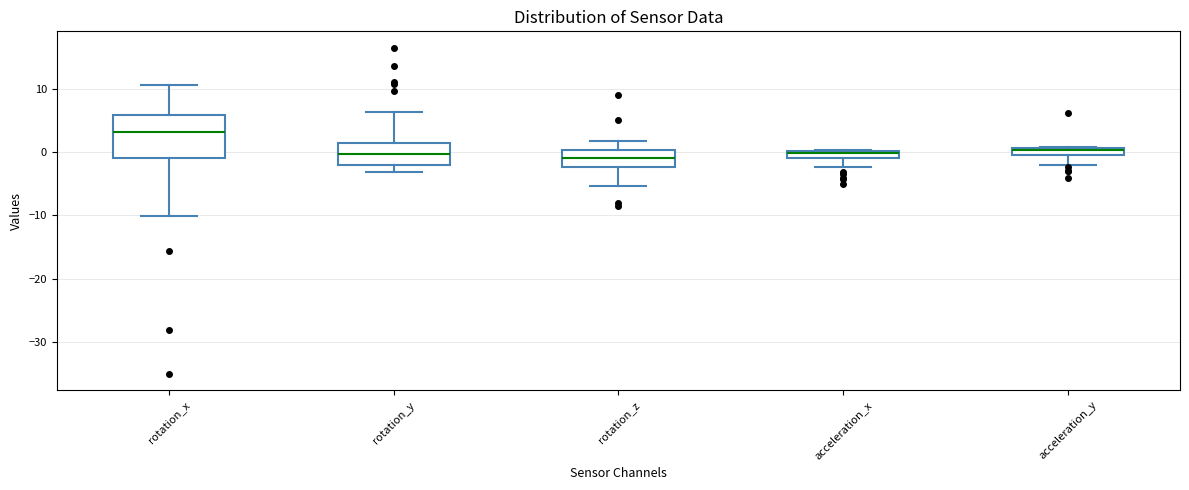

Where is the lower edge of the box for acceleration_x on the y-axis? The values are not printed on the chart, so give them approximately, as read against the axis.

-1